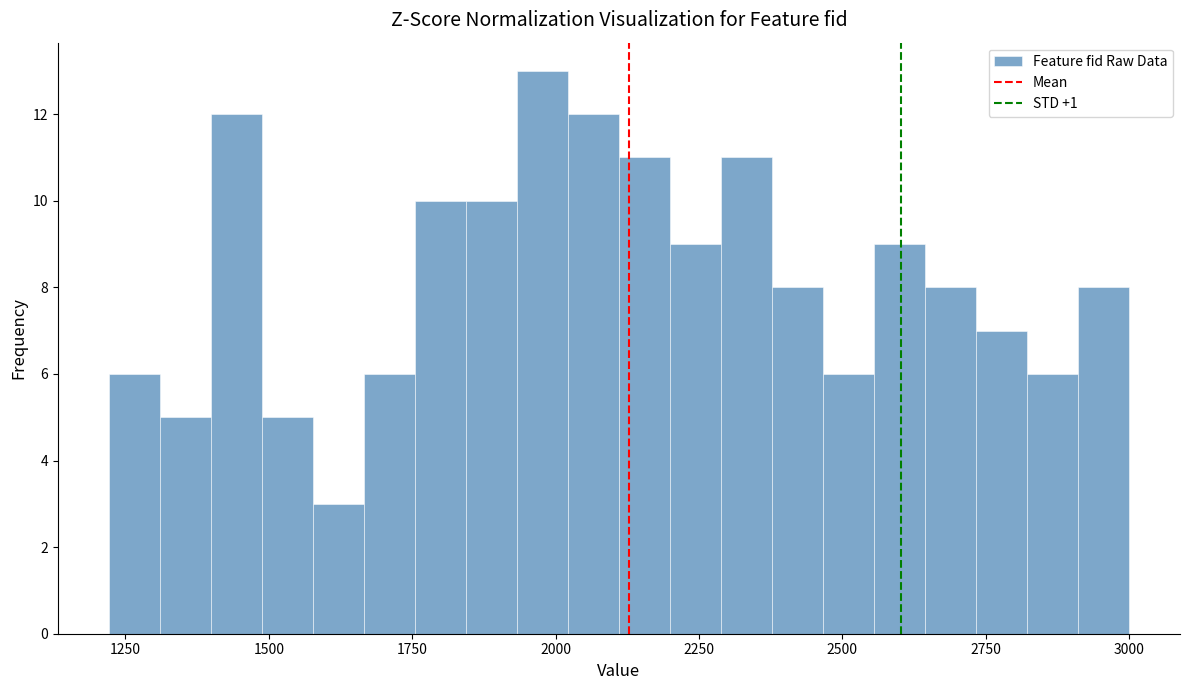

Read against the x-axis, roughly where is the centre of the tallest bar?

2000